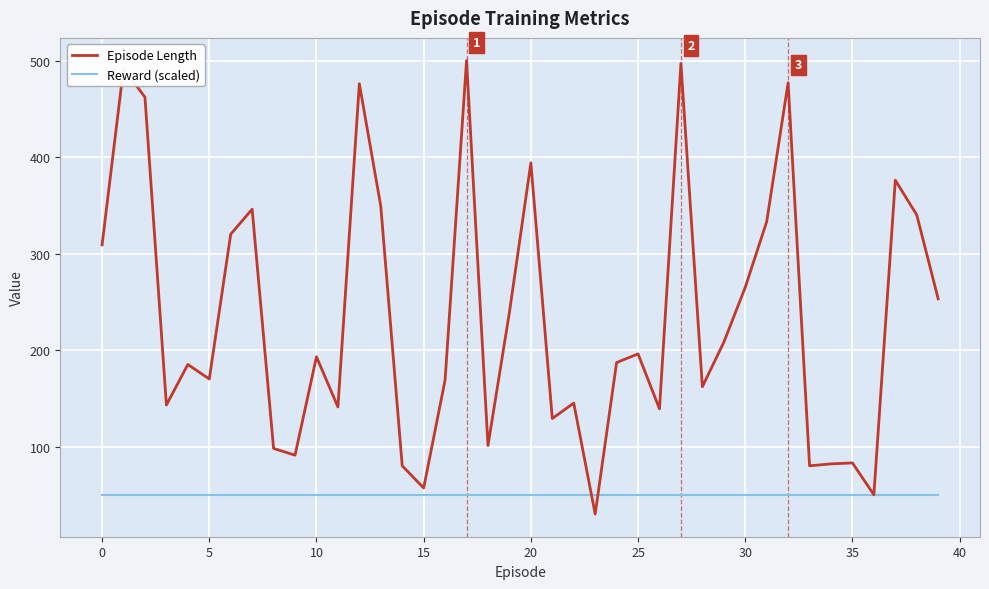

List the series in order of their overall mean, lowest first.

Reward (scaled), Episode Length